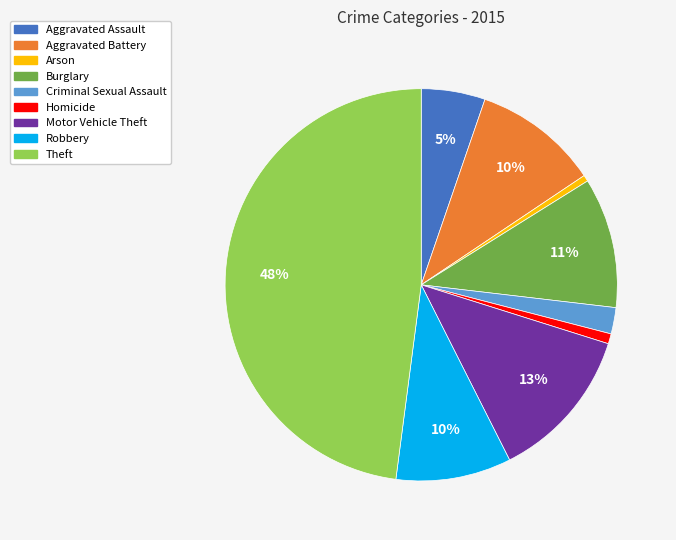

What is the largest slice in the pie chart?

Theft